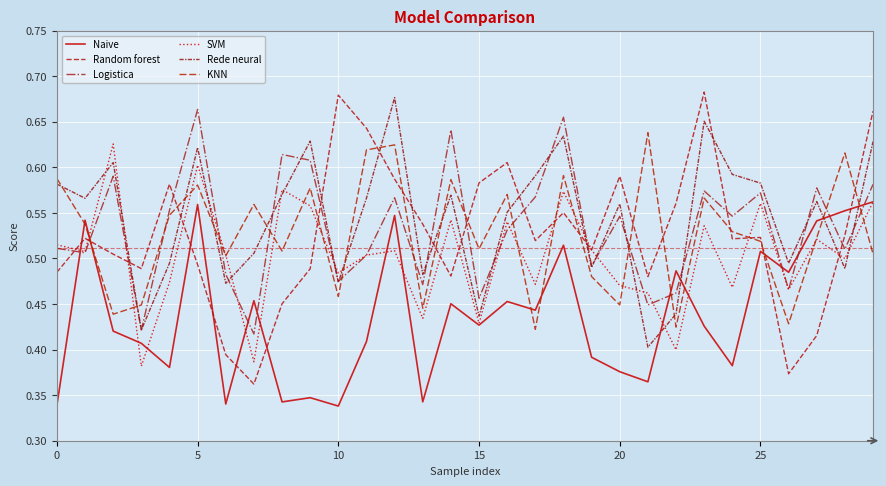

What are all the series names shown in the legend?

Naive, Random forest, Logistica, SVM, Rede neural, KNN